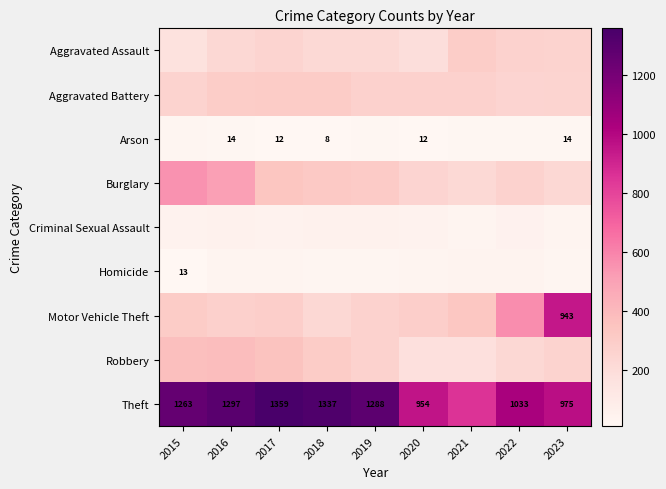

Is it true that Arson equals 13 at 2018?

False